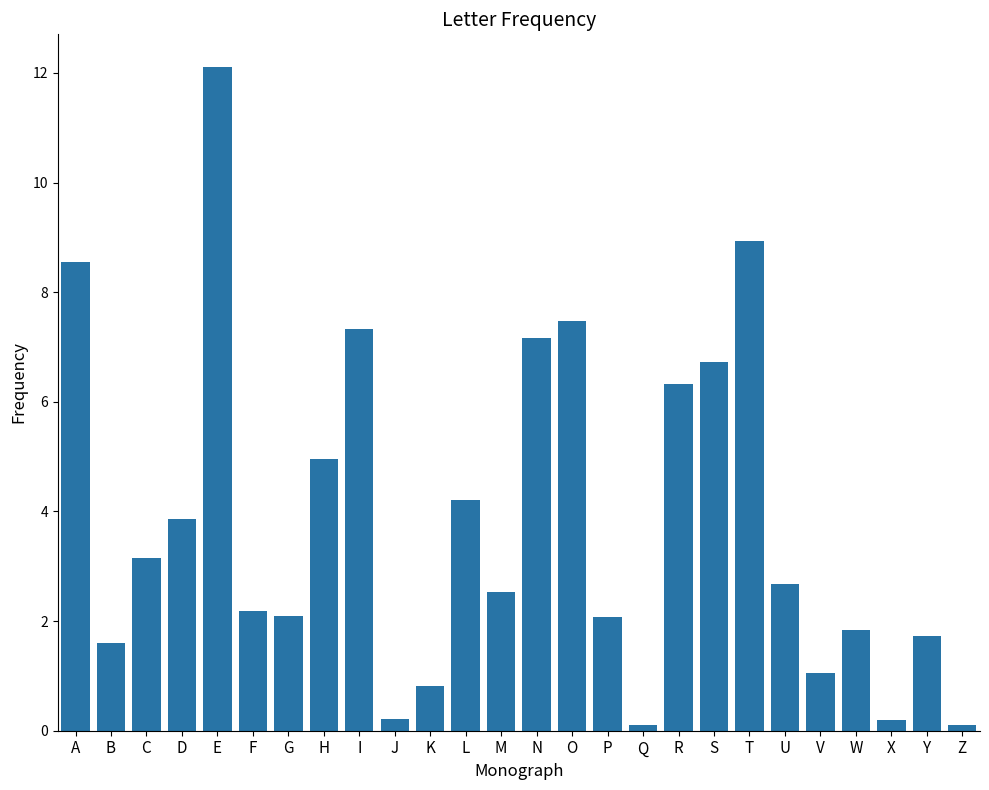

Between H and B, which is larger?

H